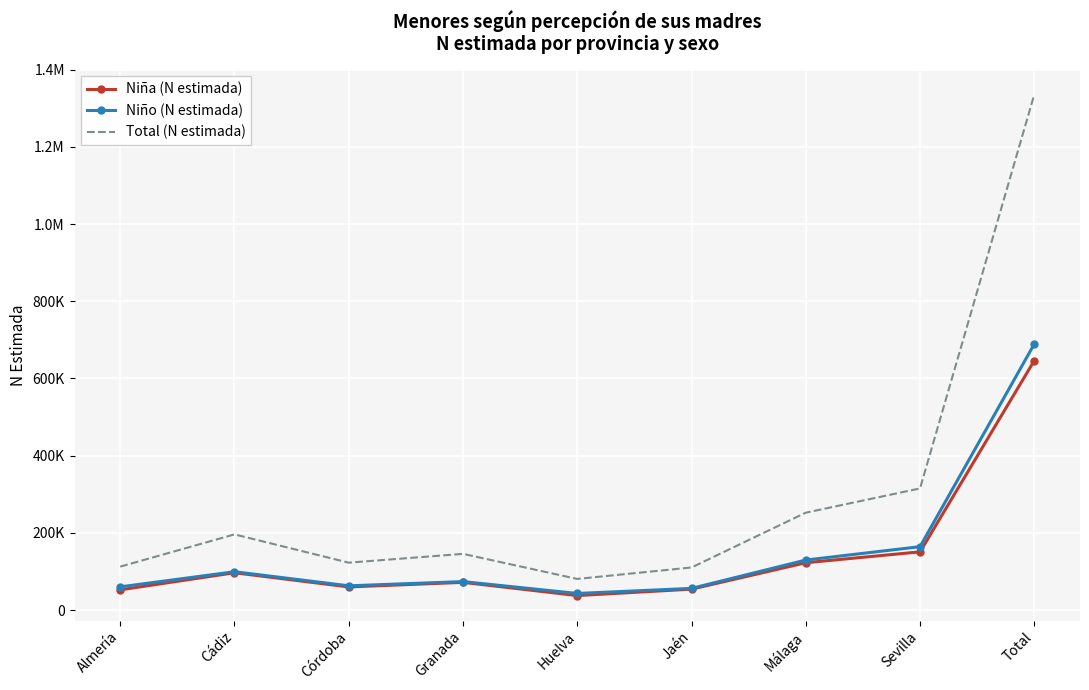

Between Huelva and Málaga, which series saw the biggest shift?

Total (N estimada)